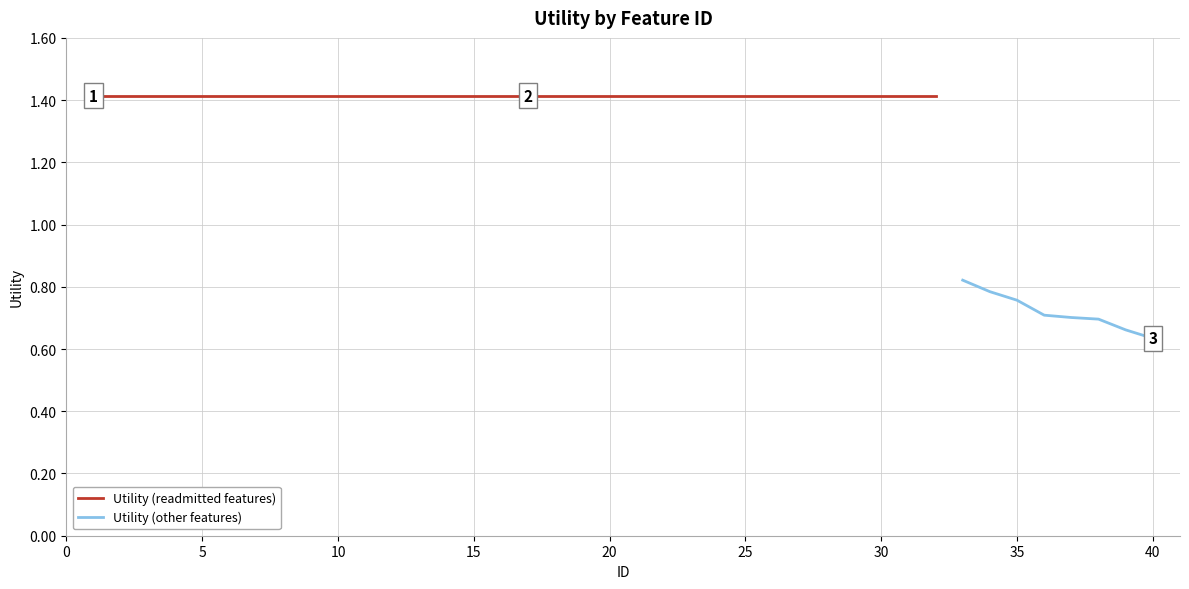

Between 40 and 20, which is larger?

20